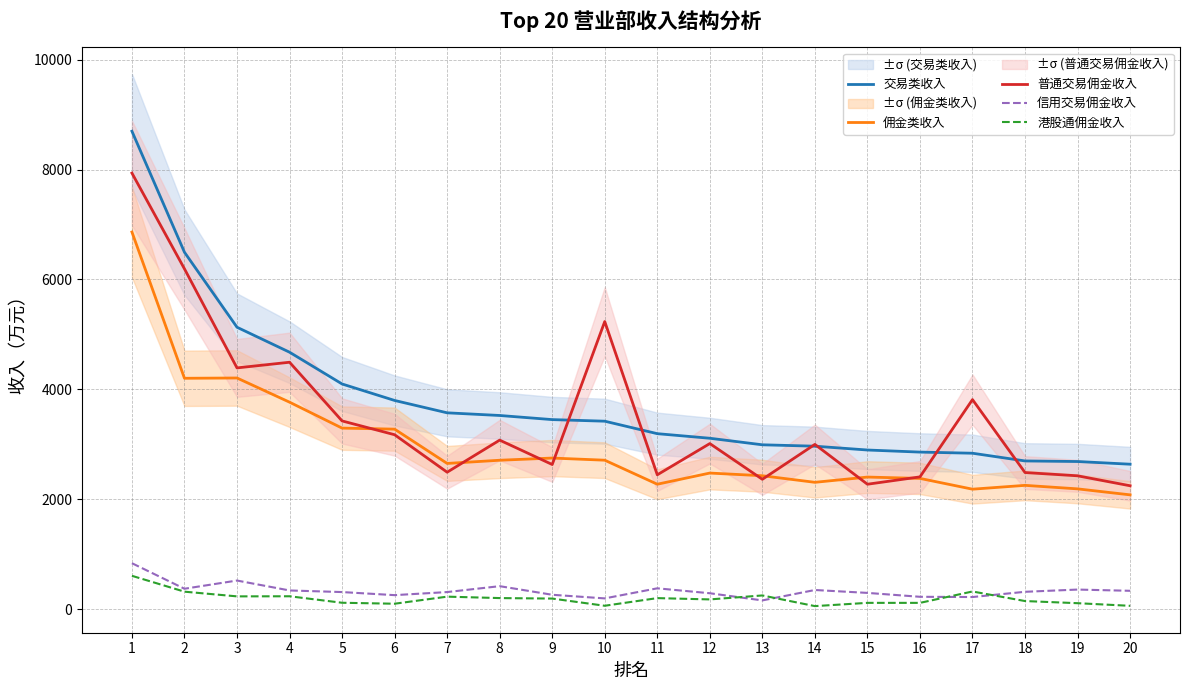

Where is the first local maximum for 信用交易佣金收入?

3